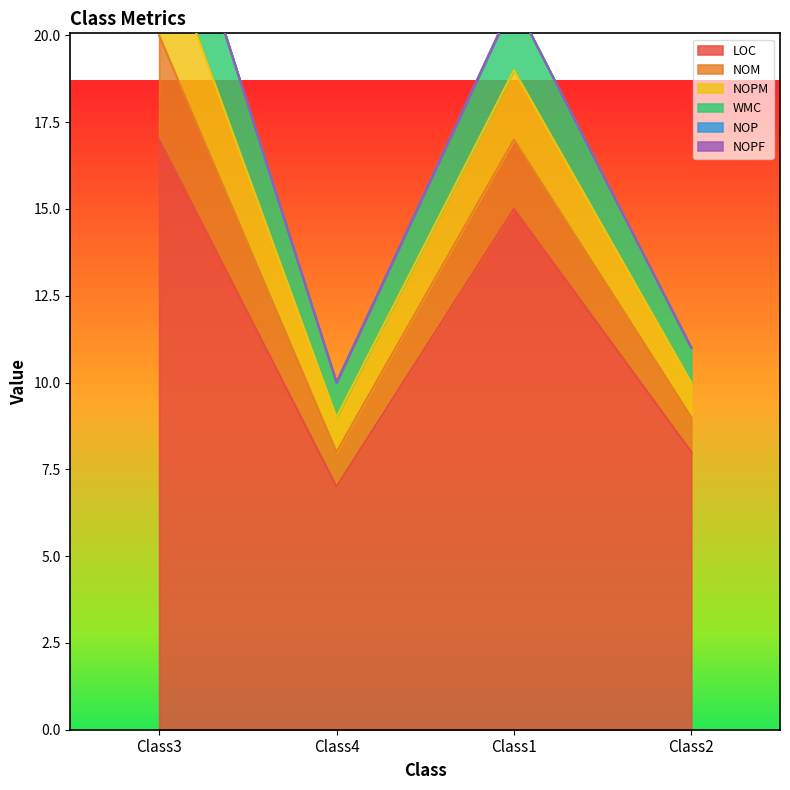

Is it true that LOC equals 7 at Class4?

True